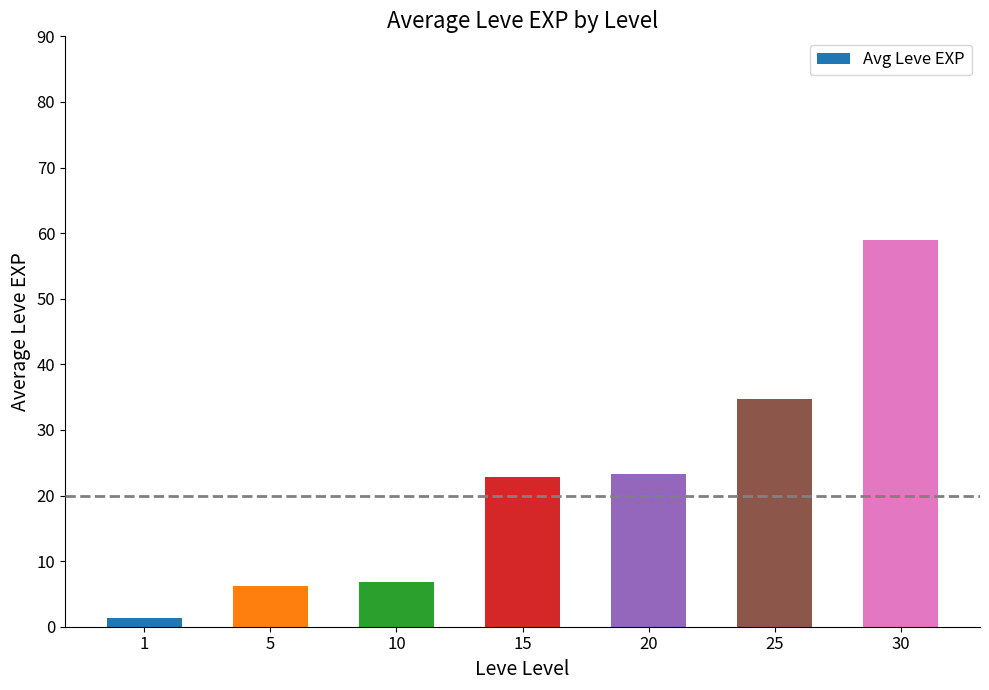

True or false: the data shows 10.6 at 10.

False